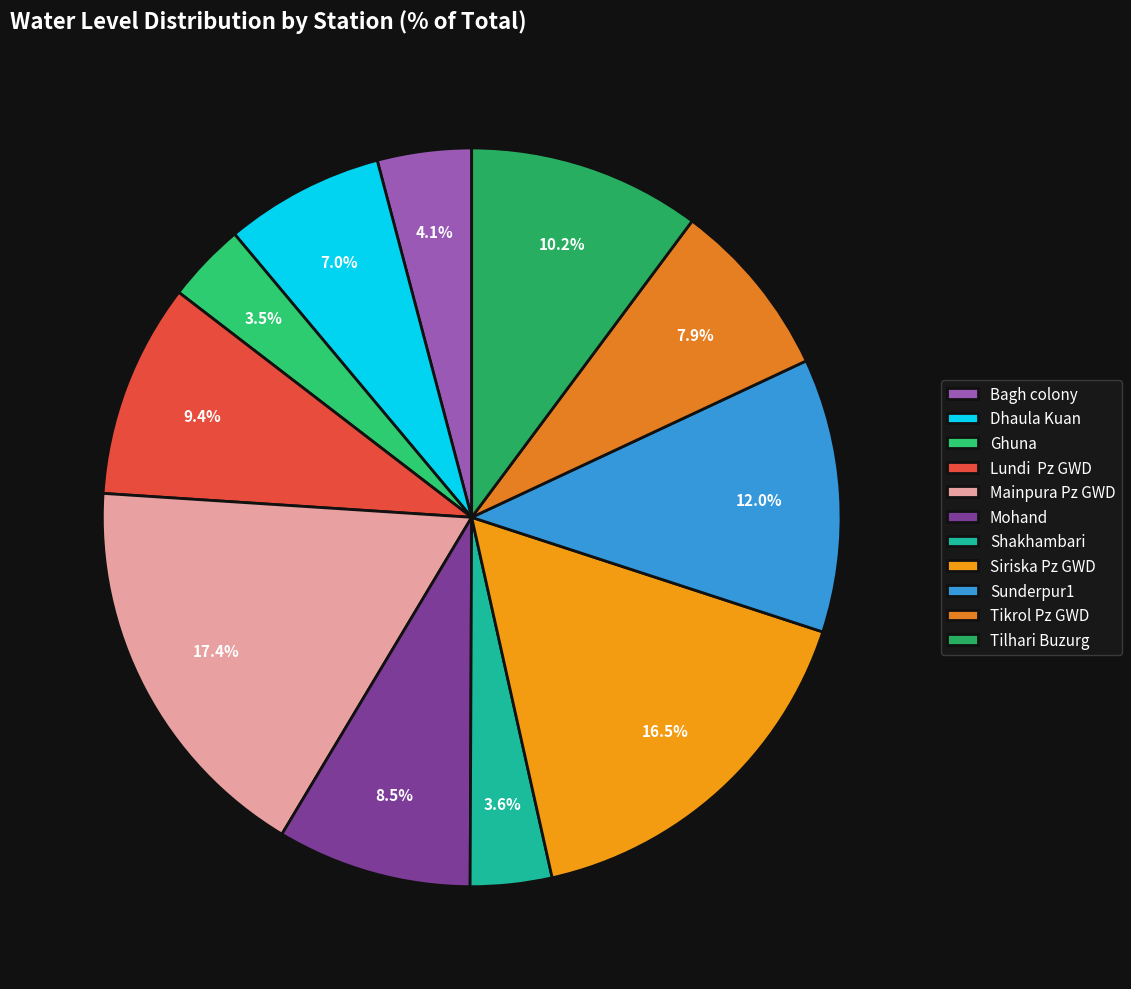

To the nearest percent, what is the combined percentage of Mainpura Pz GWD and Tilhari Buzurg?

28%